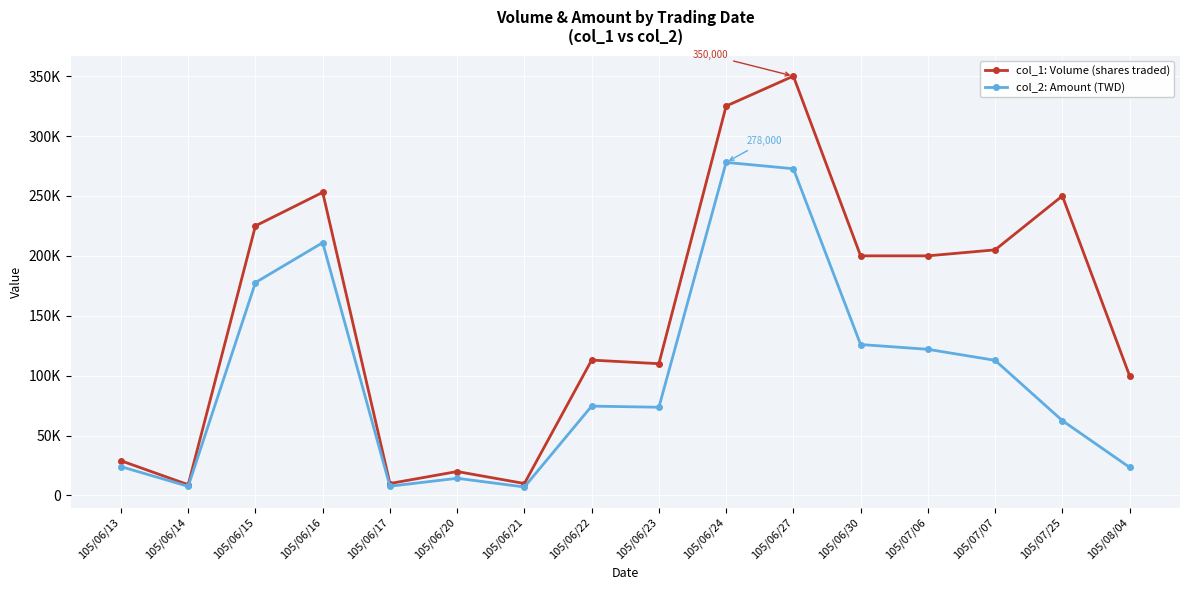

What is the average value of the col_1: Volume (shares traded) series?

150562